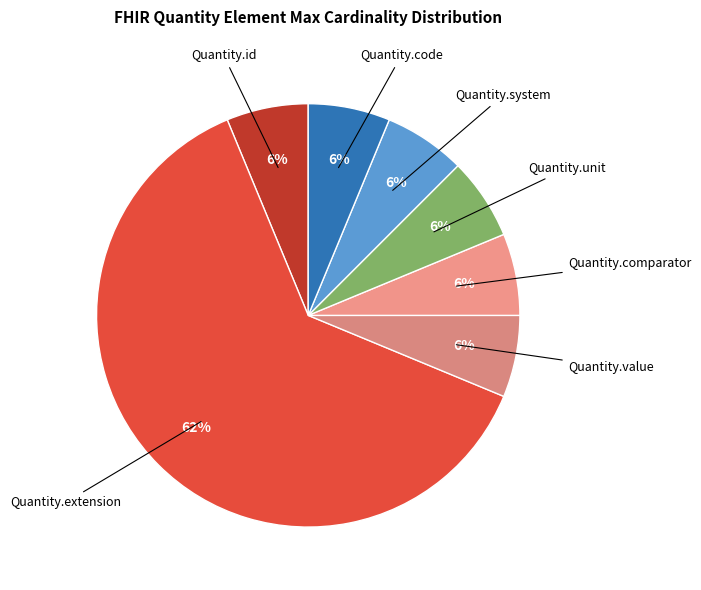

How many slices are in this pie chart?

7